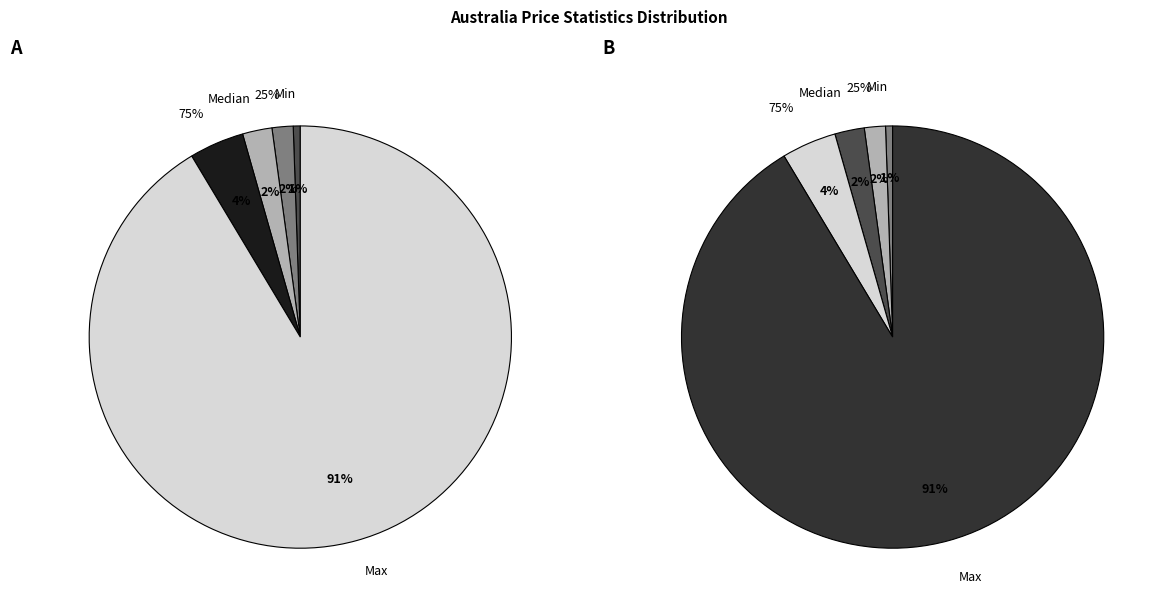

What percentage is the Median slice, to the nearest percent?

2%